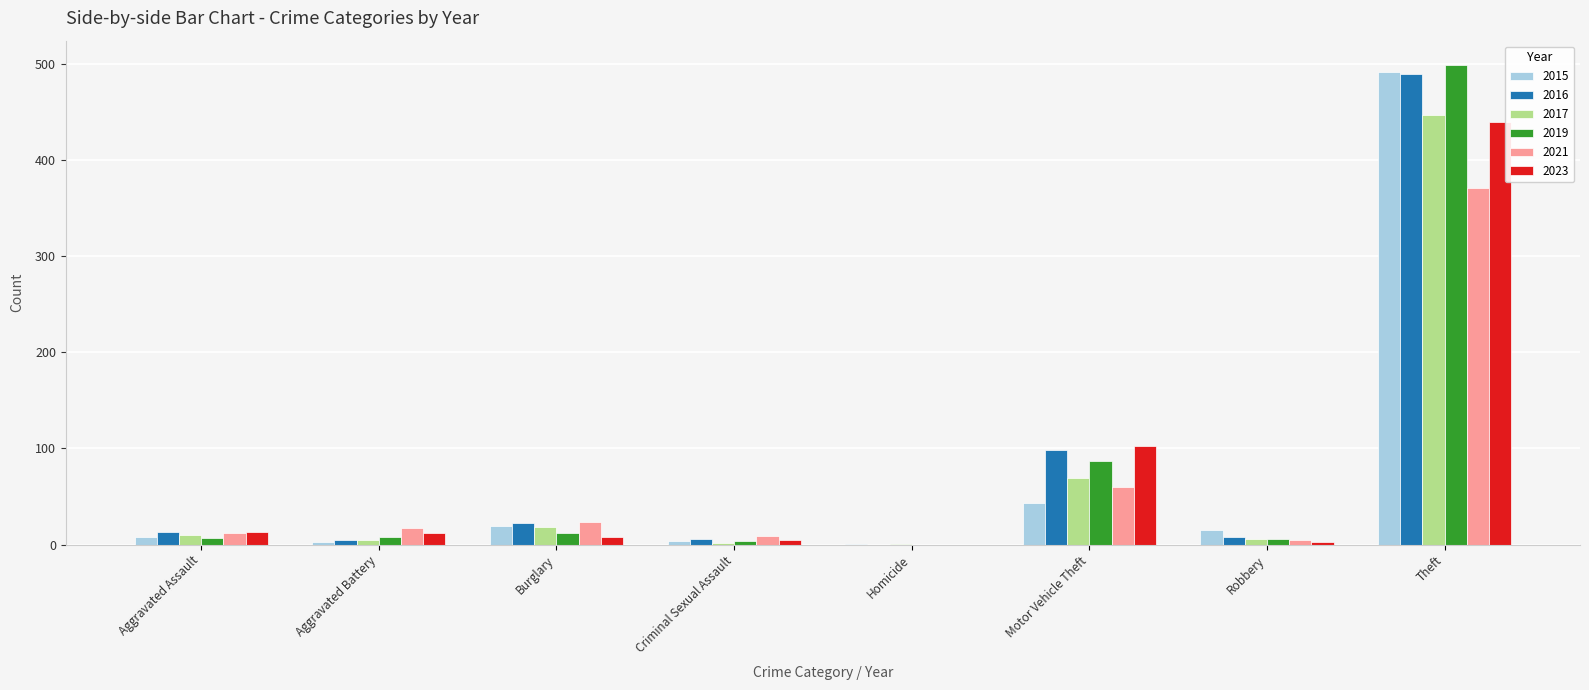

Count the number of data series in this chart.

6